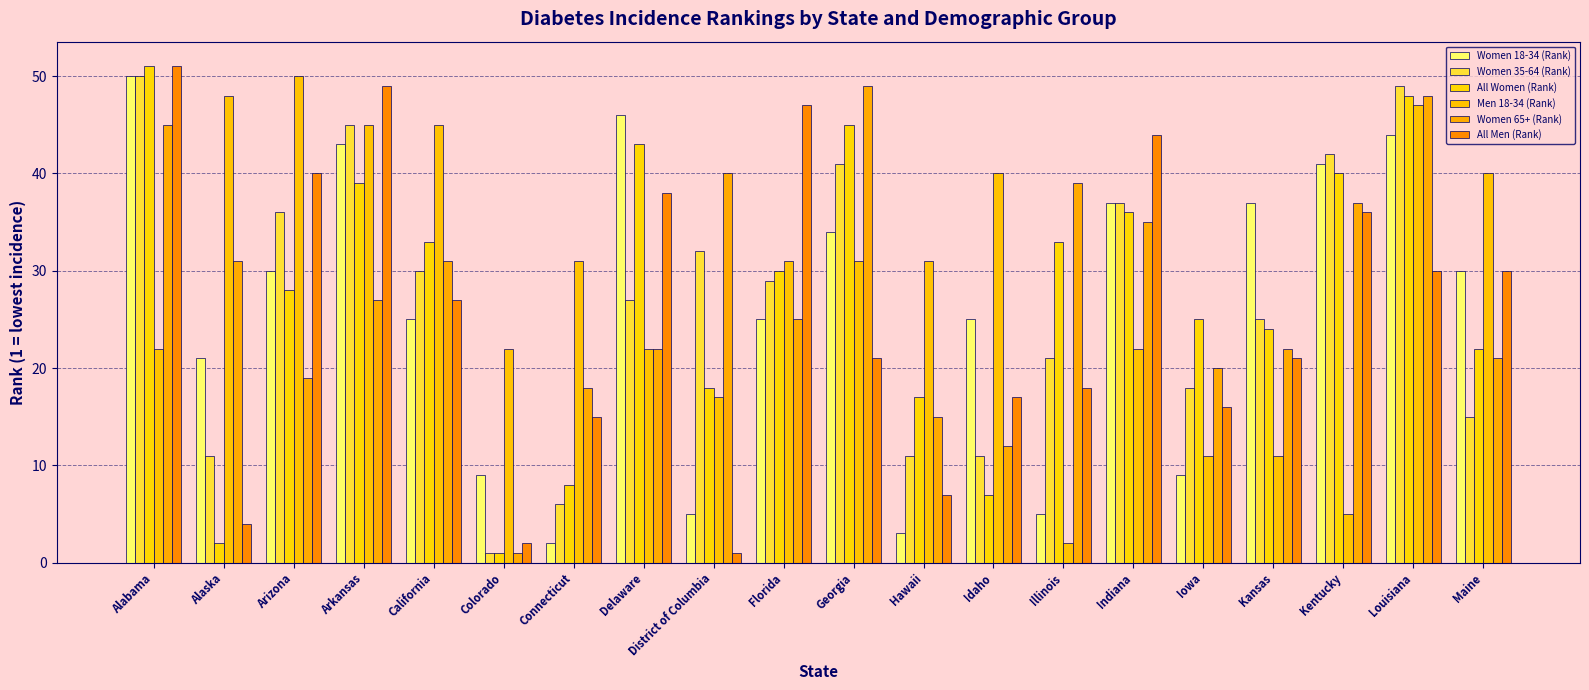

What is the lowest value of the Women 35-64 (Rank) series?

1